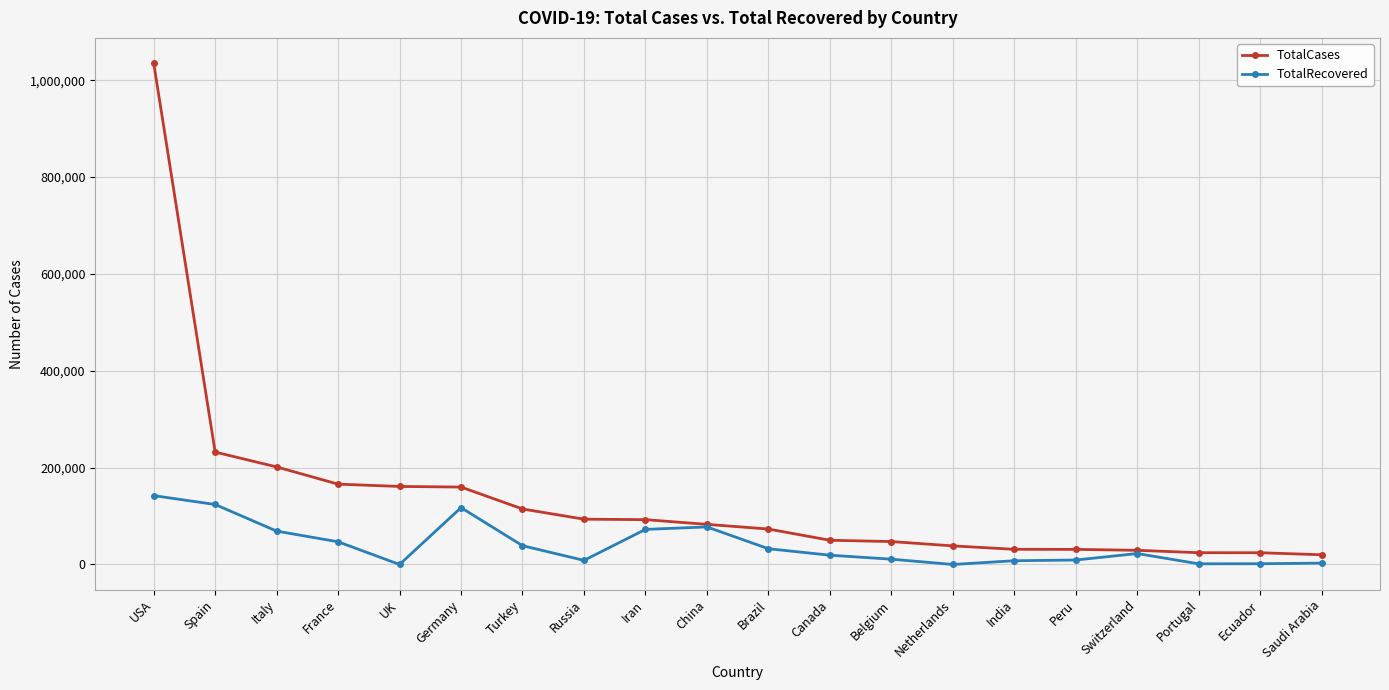

How many data points does each series have?

20